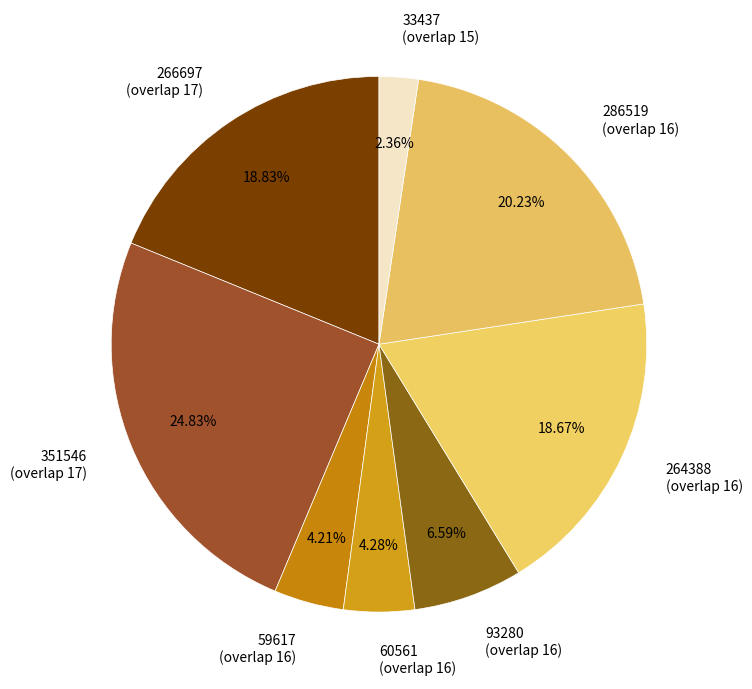

Which category has the biggest portion of the pie?

351546 (overlap 17)